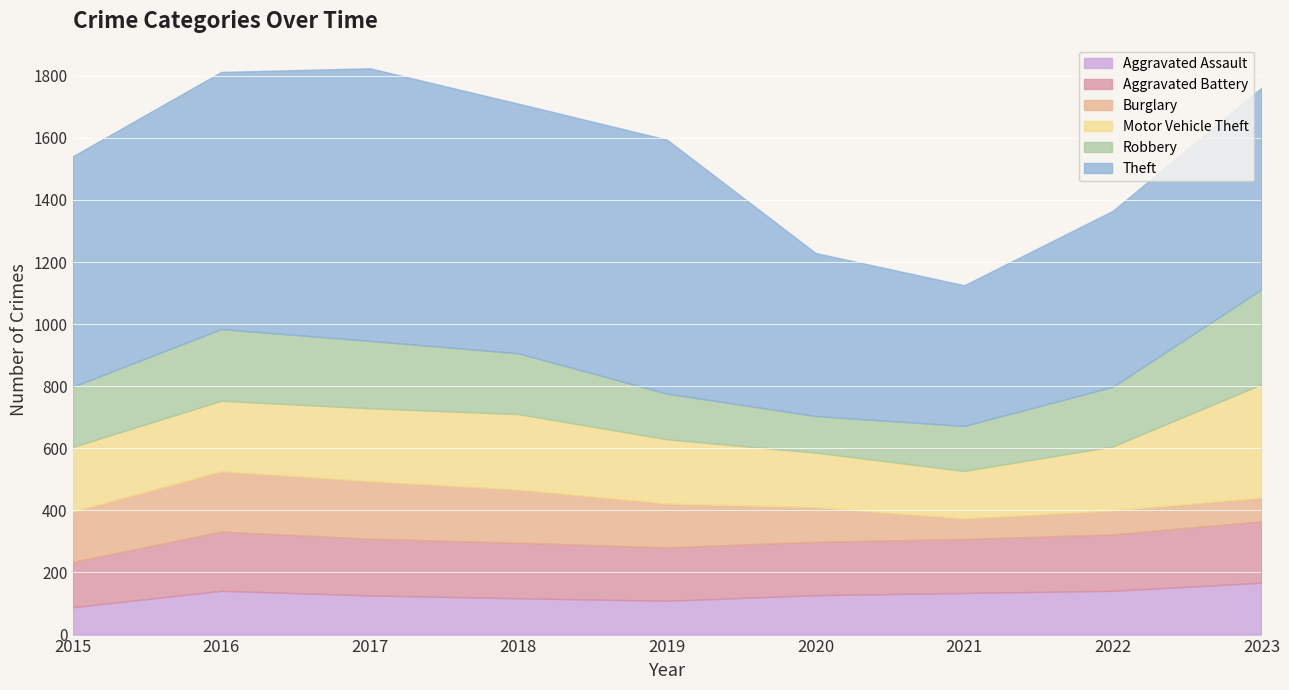

How many times do Motor Vehicle Theft and Aggravated Battery cross each other?

2